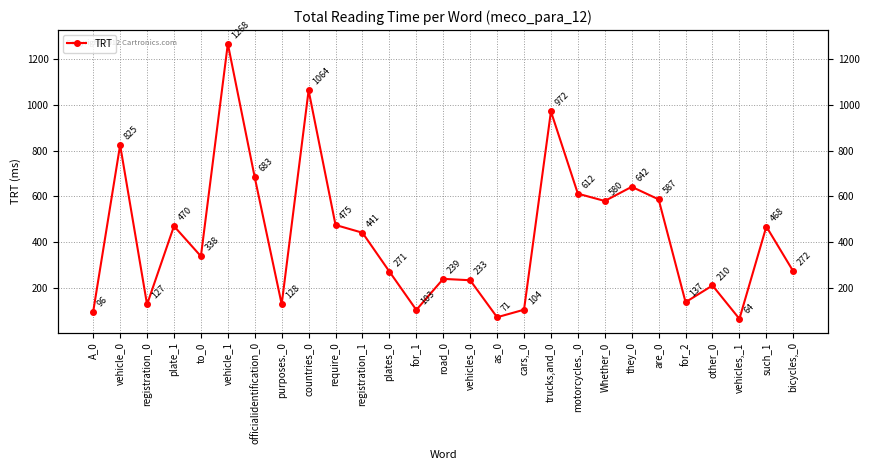

How many values exceed 338?

13